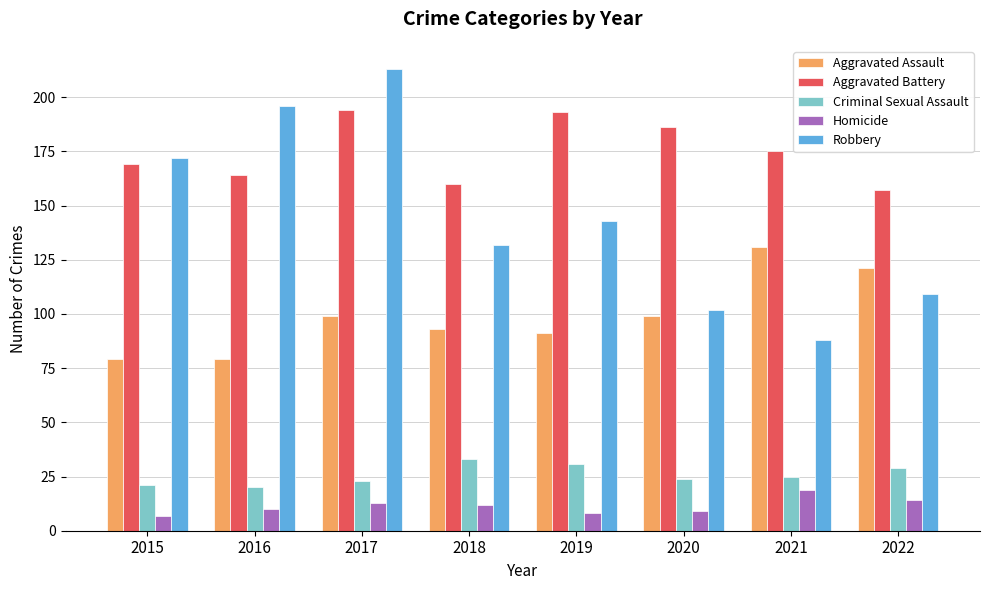

What is the total value across all series at 2015?

448